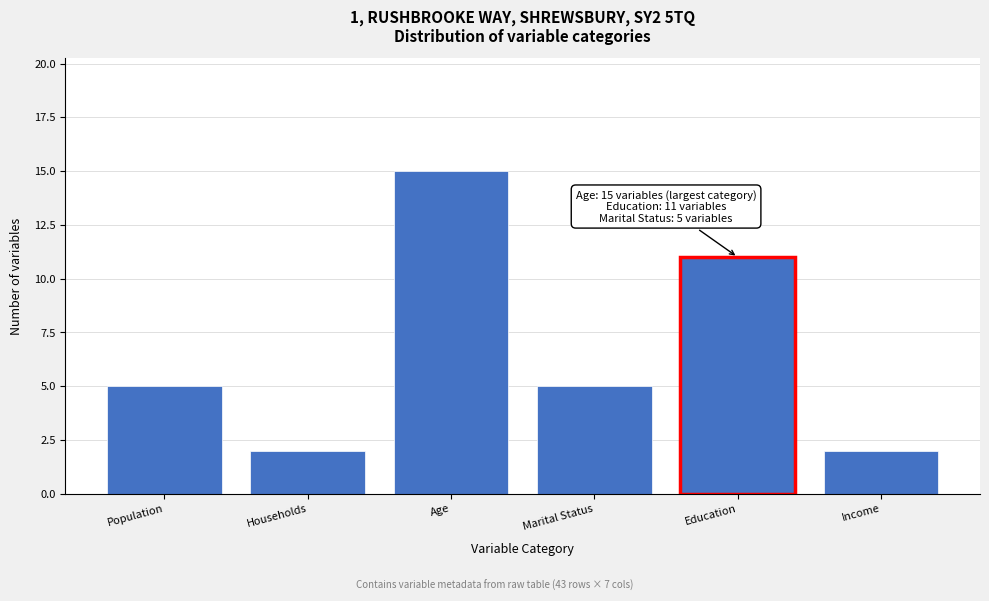

Reading left to right, extract all data points from this chart.

5	2	15	5	11	2